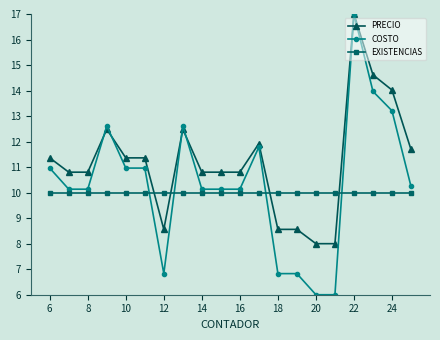

Which series ends up on top after the final intersection of EXISTENCIAS and COSTO?

COSTO